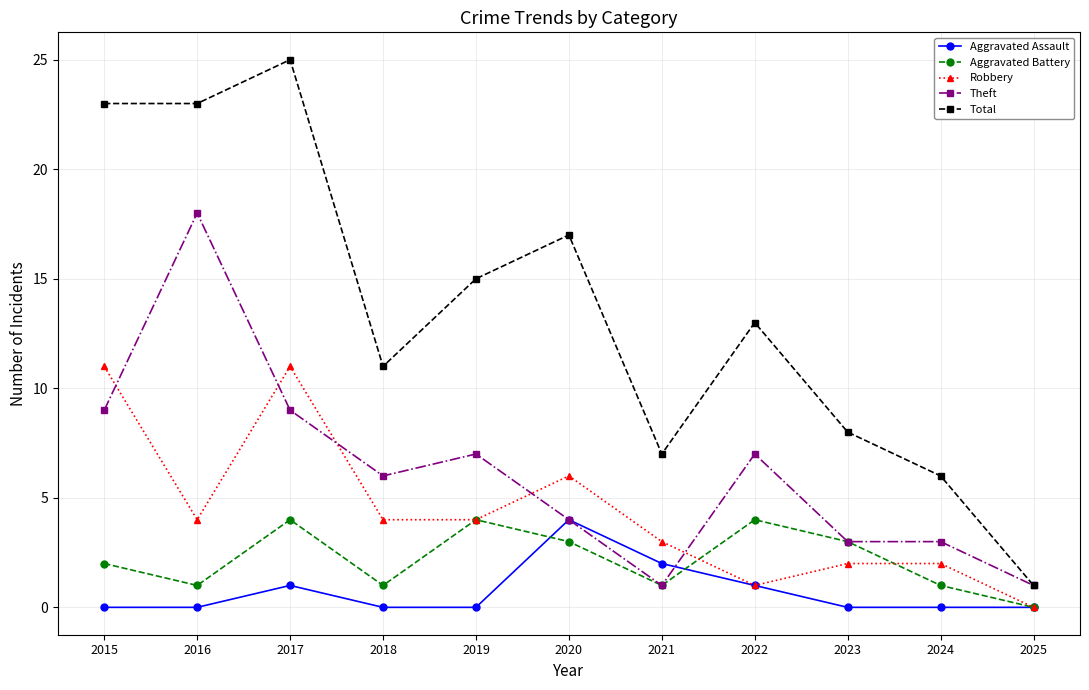

How many series are shown in this chart?

5